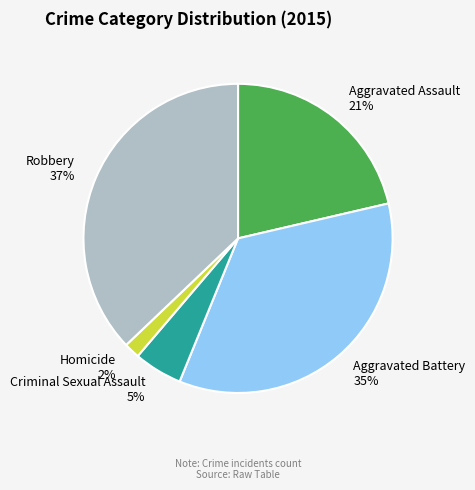

Count the number of slices in the pie.

5